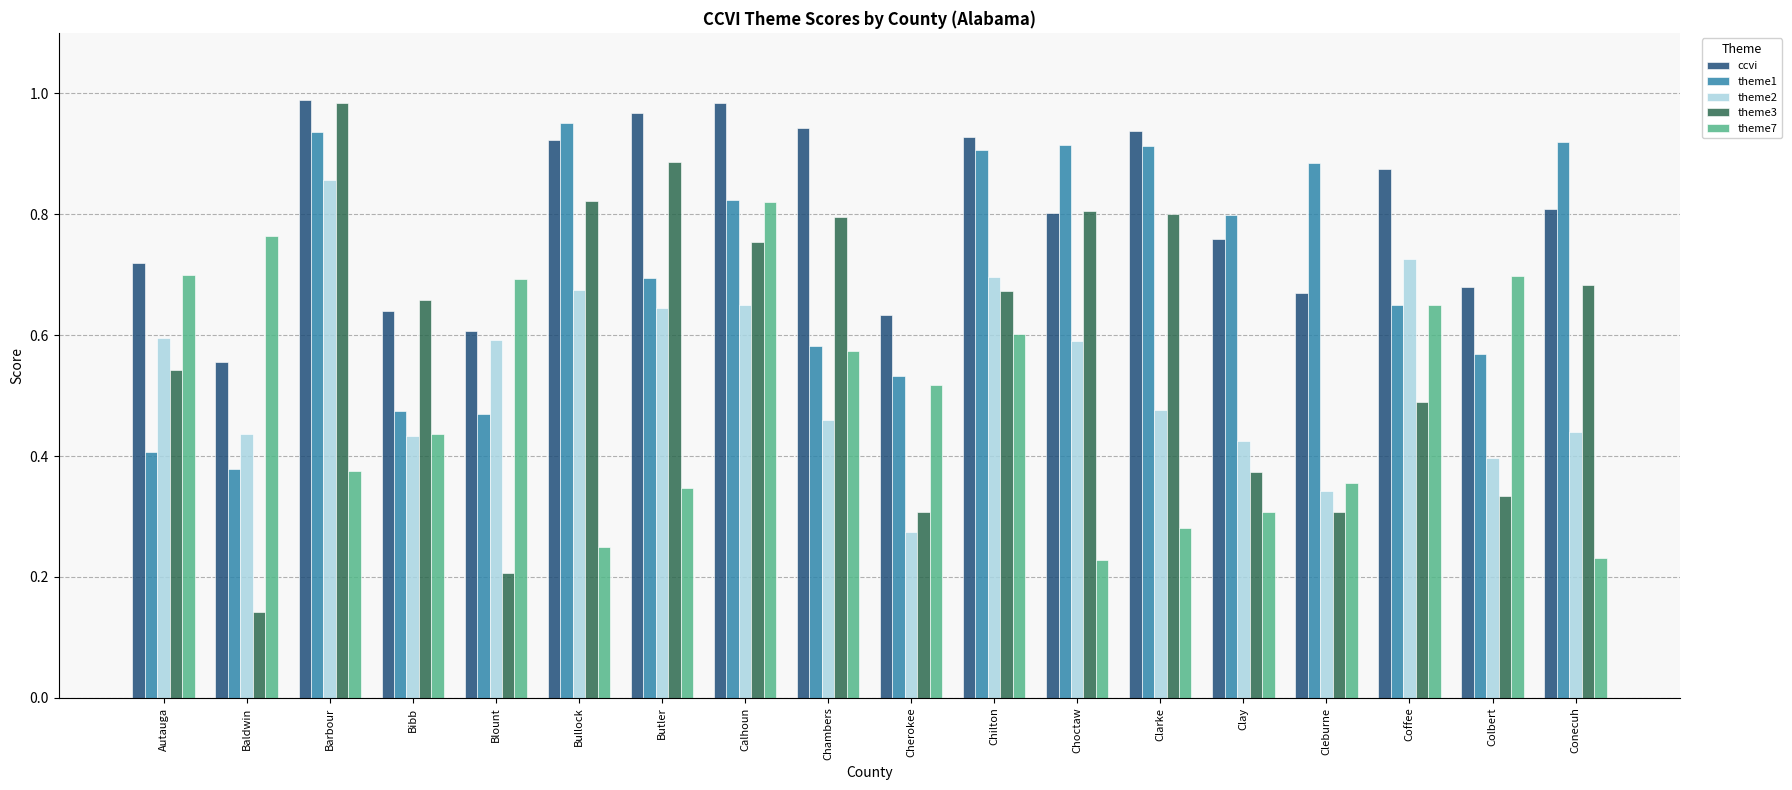

Rank the series by their average value, from lowest to highest.

theme7, theme2, theme3, theme1, ccvi